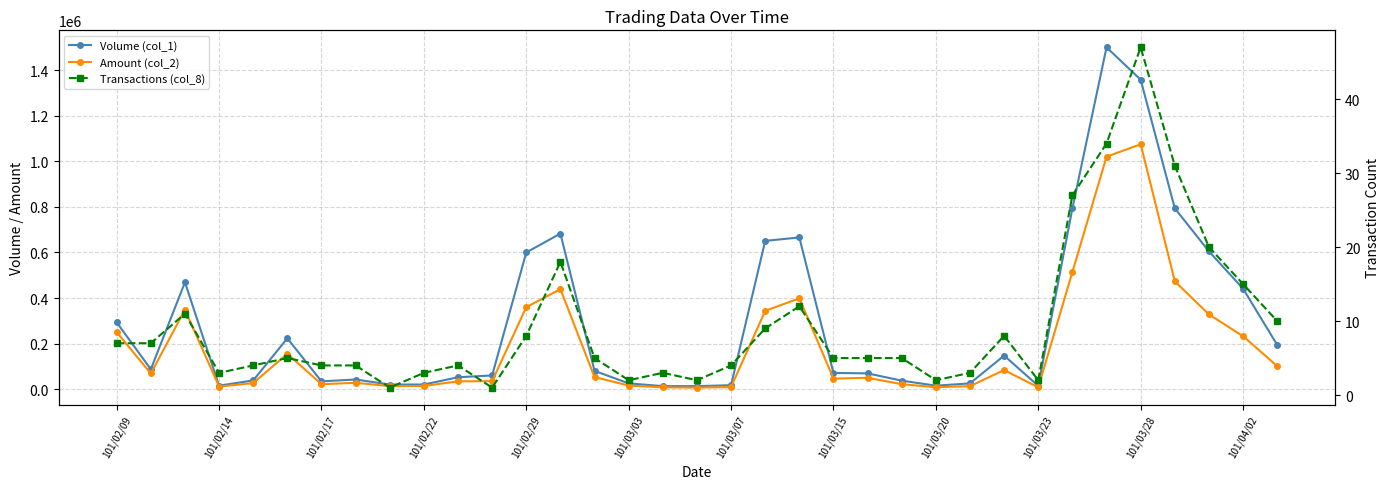

What is the difference between the maximum and minimum values in the Volume (col_1) series?

1488000